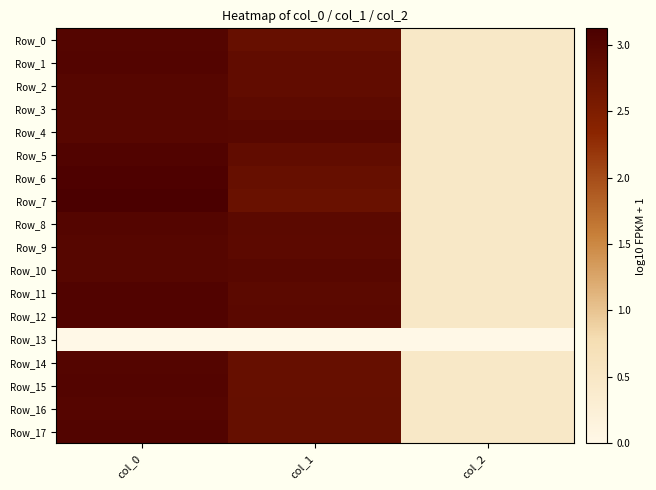

What is the total value across all series at col_1?

48.5